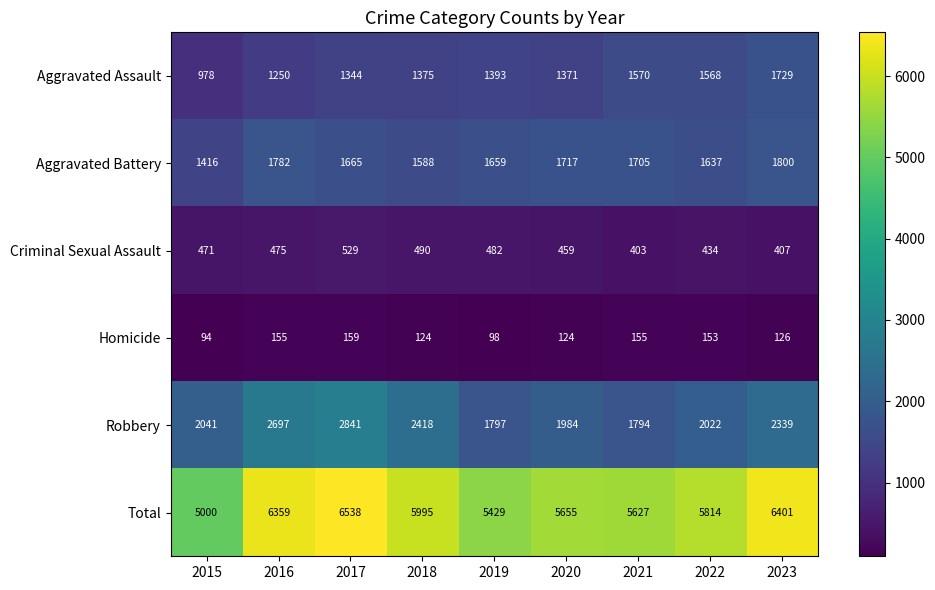

Is it true that Homicide equals 124 at 2018?

True